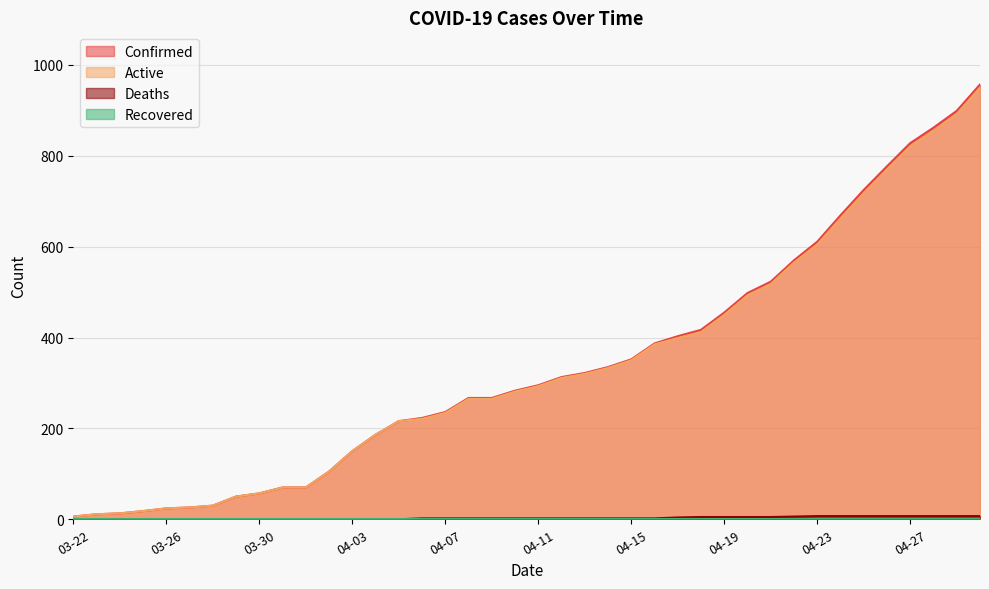

Which series changed the most between 04-19 and 04-23?

Confirmed